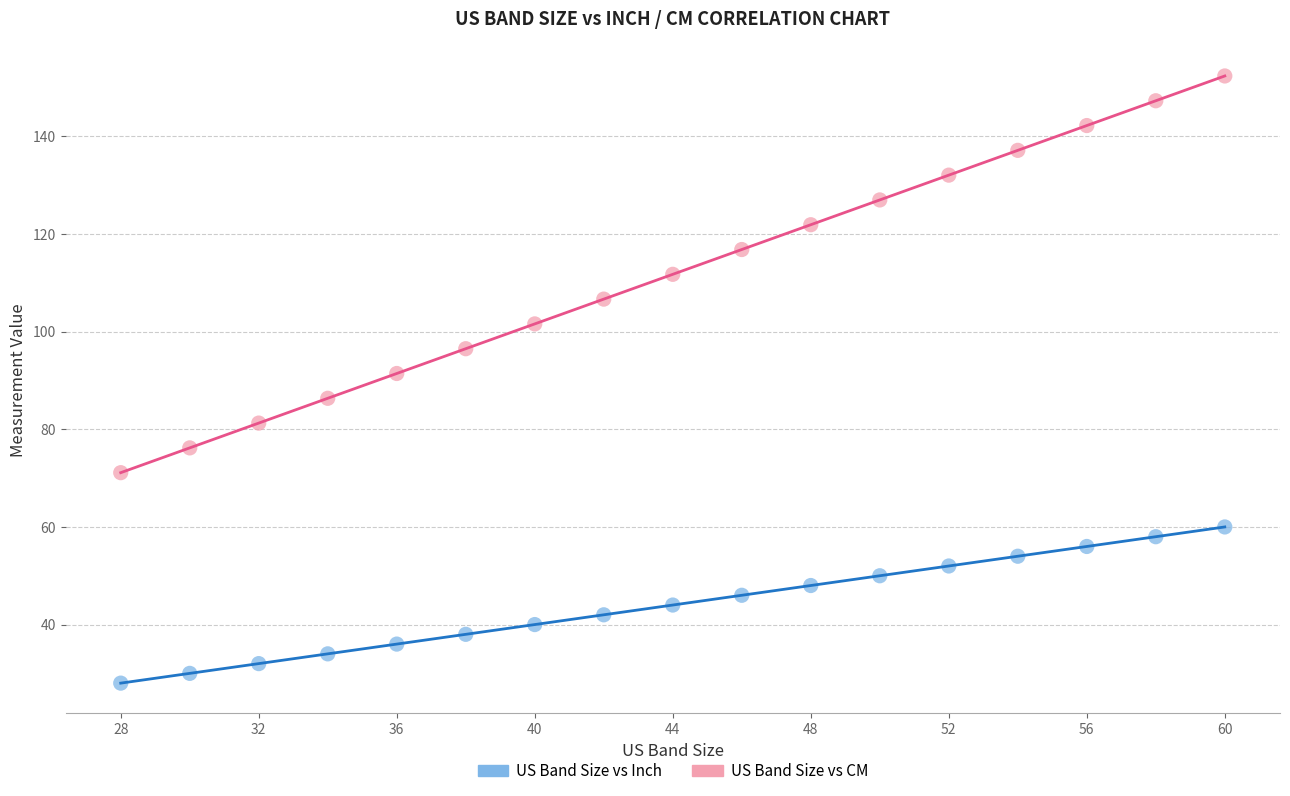

Which series reaches the maximum Y coordinate?

US Band Size vs CM